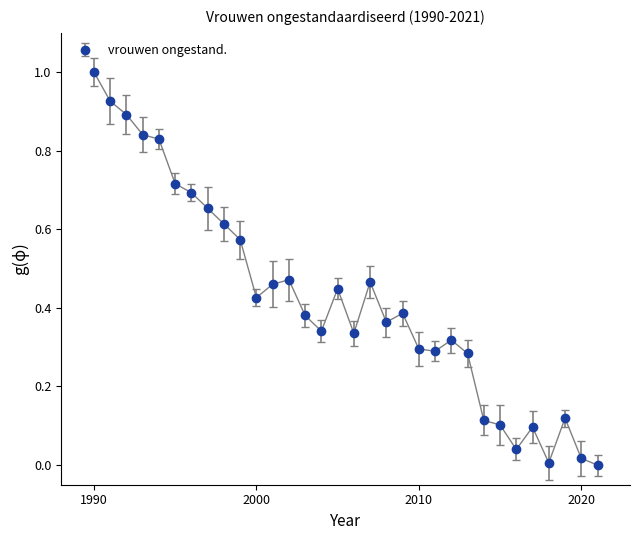

What is the difference between the maximum and minimum values?

1.0